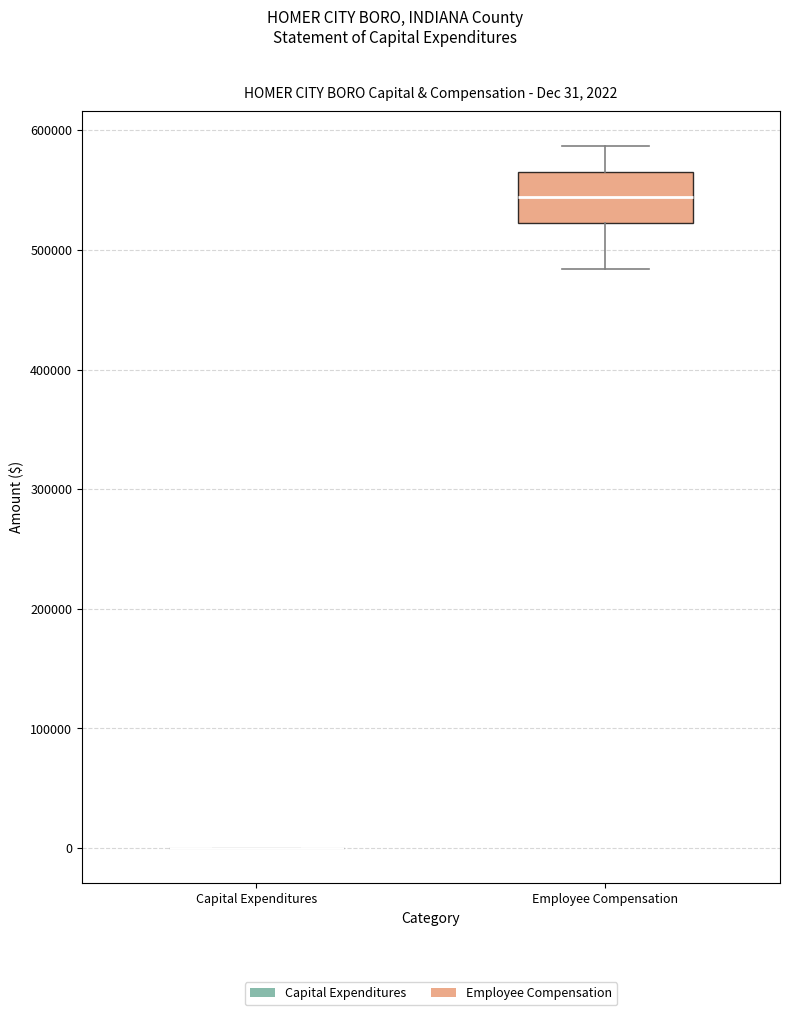

Comparing the boxes themselves (not the whiskers), which one is the tallest?

Employee Compensation